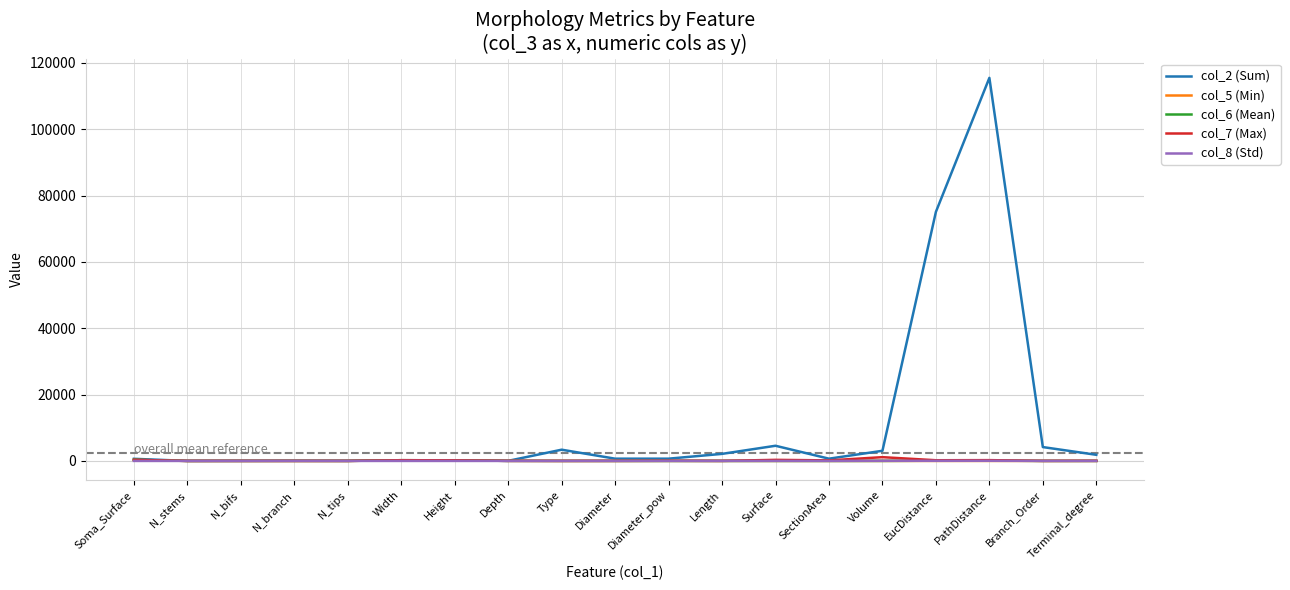

Which series has the largest range (max minus min)?

col_2 (Sum)